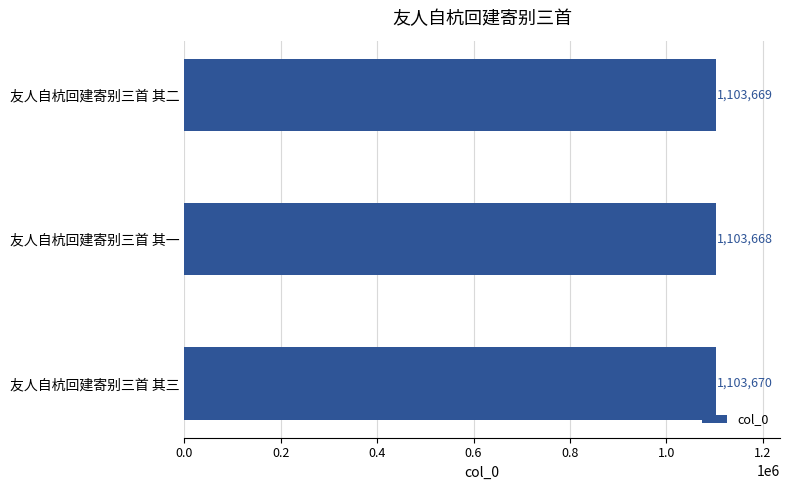

What is the minimum value shown in the chart?

1103668